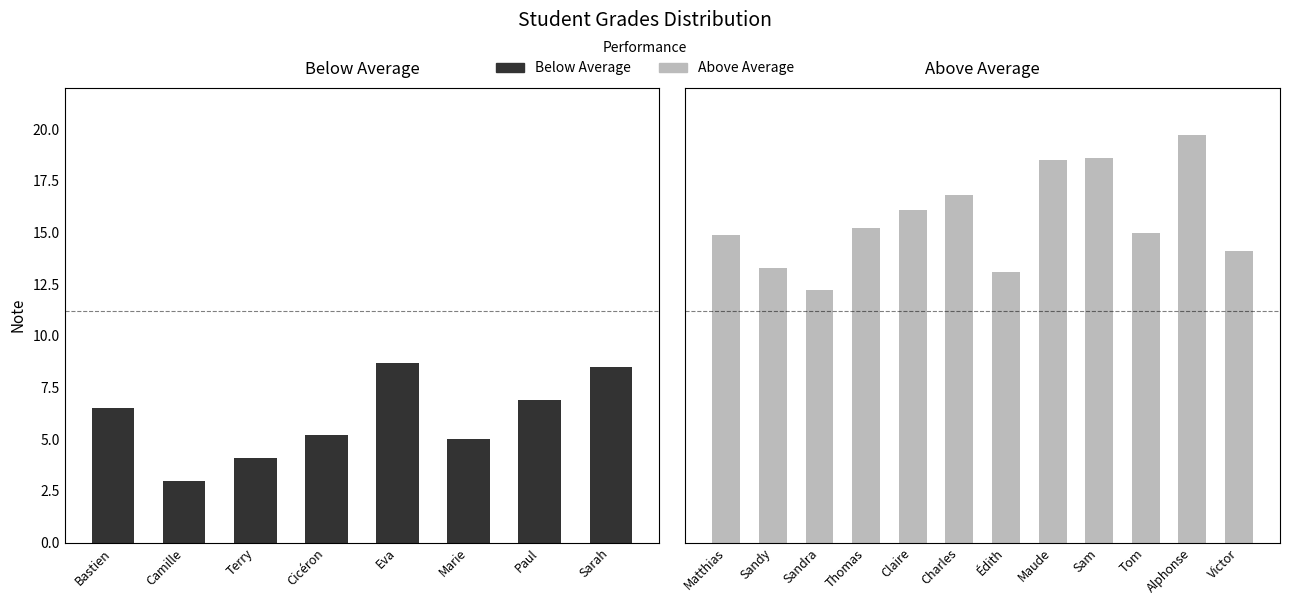

Which category has the lowest value across all series?

Camille